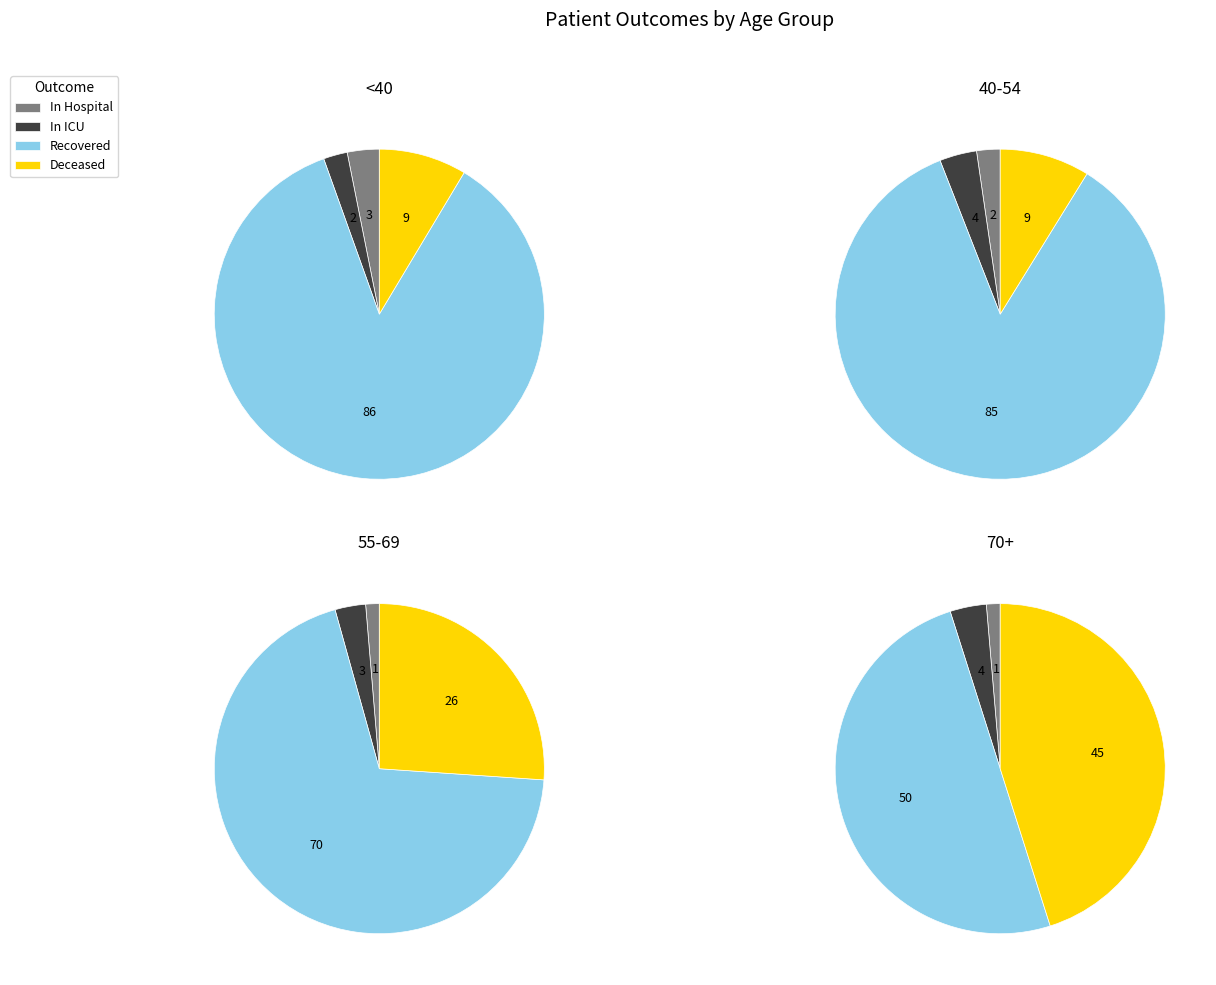

True or false: >90 accounts for 10% of the total.

False